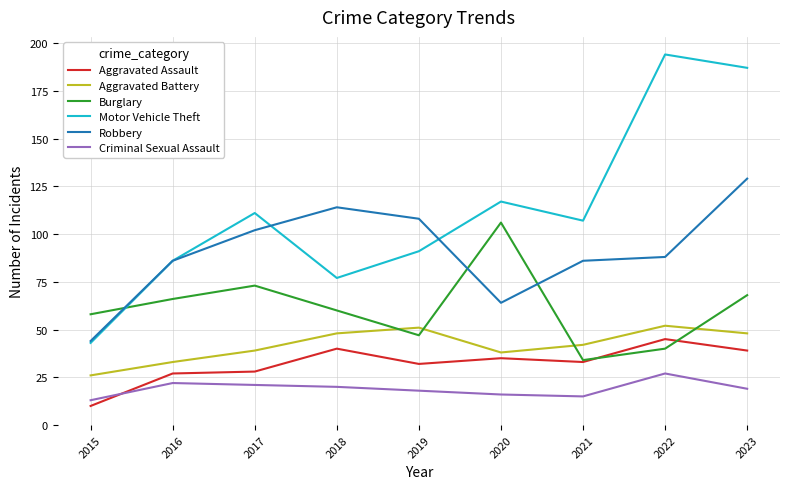

Read the Aggravated Battery value at 2022, to the nearest 5.

50